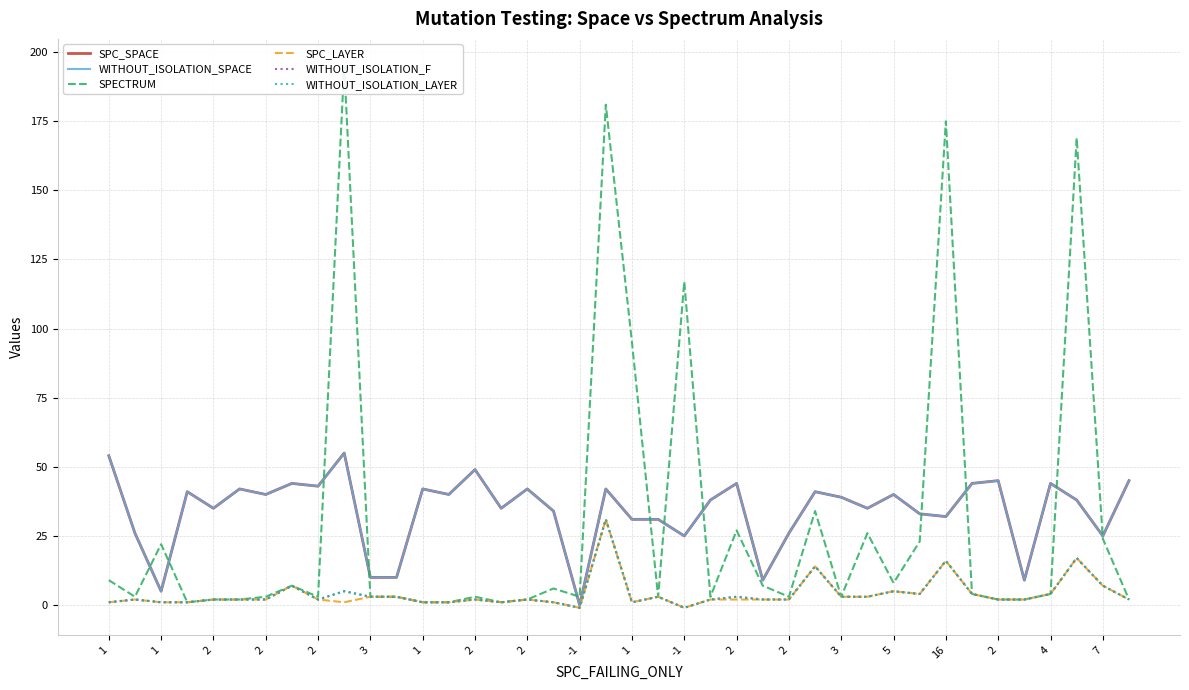

Where does the WITHOUT_ISOLATION_SPACE series first go above 39?

1